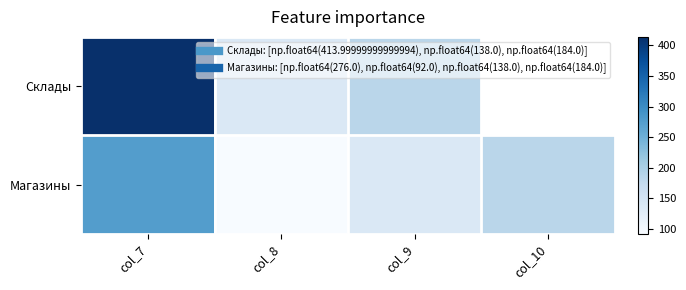

How many data points does each series have?

4